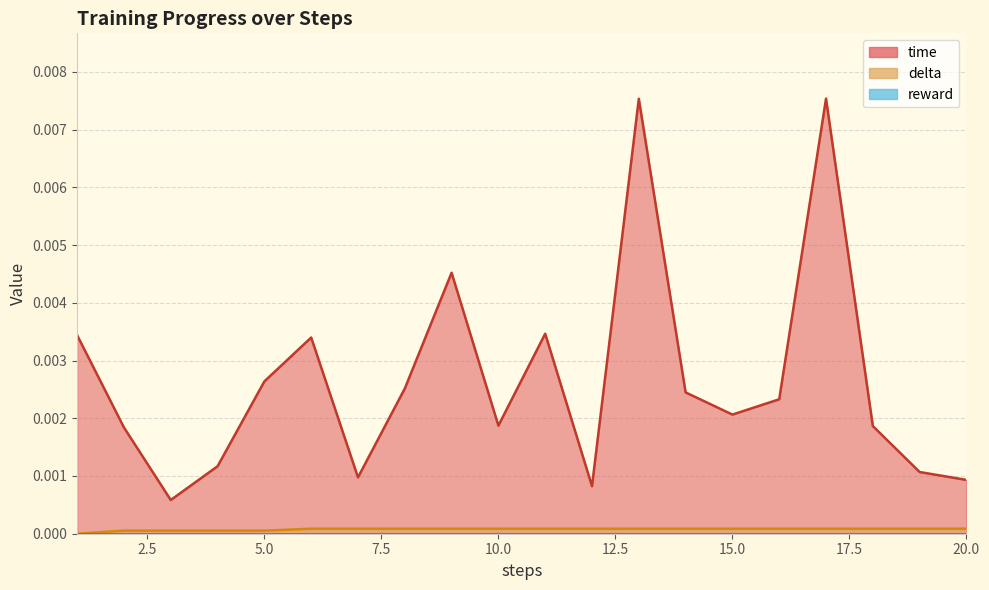

How many interior local peaks does the time series have?

5